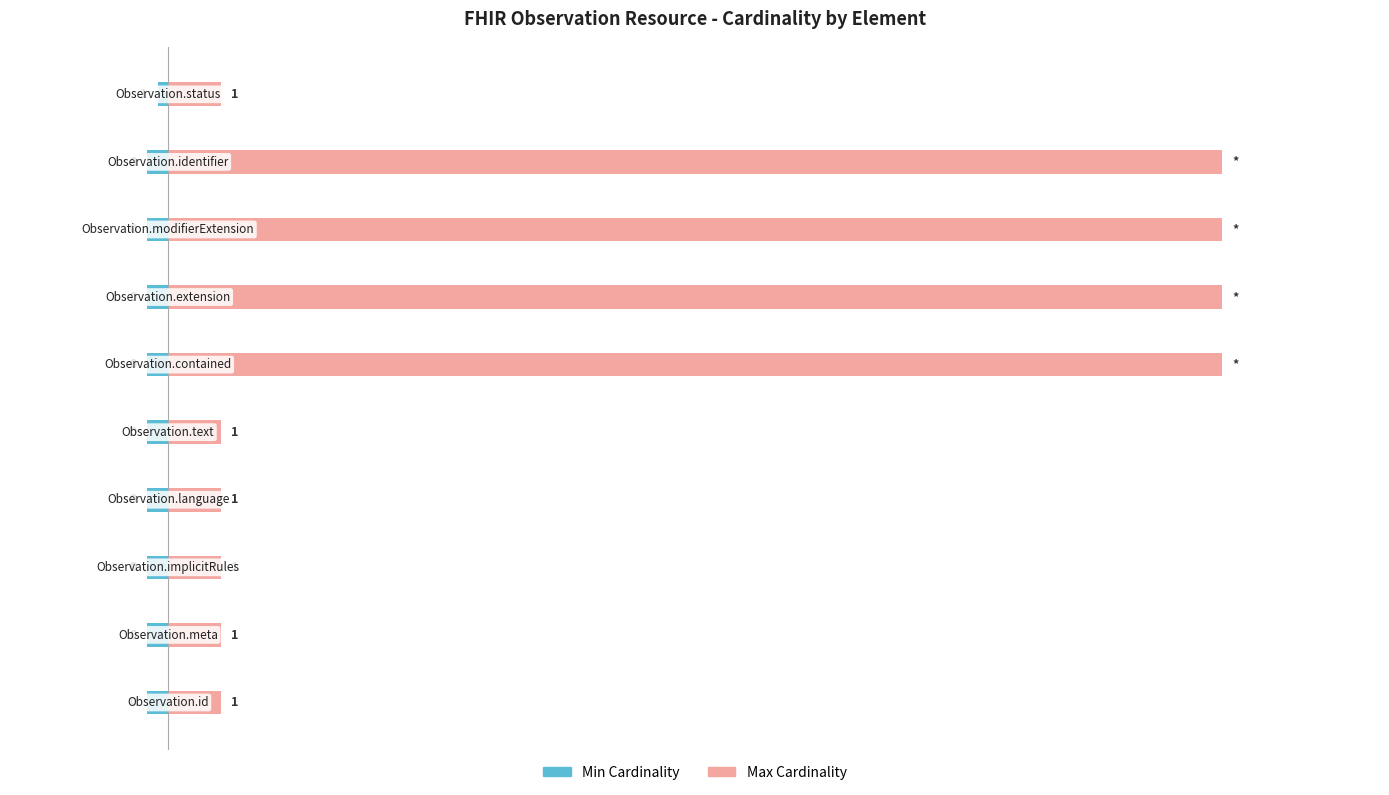

Reading left to right, list all the values displayed in this chart.

Min Cardinality: -2	-2	-2	-2	-2	-2	-2	-2	-2	-1
Max Cardinality: 5	5	5	5	5	100	100	100	100	5